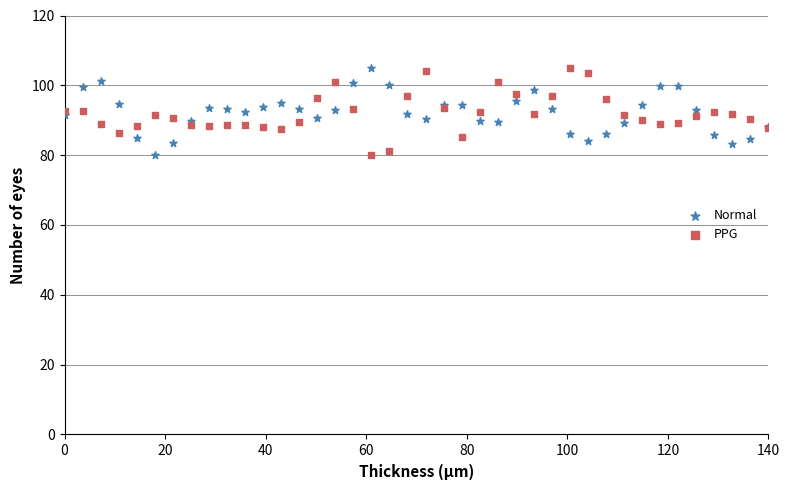

What is the X range (max minus min) for the scatter plot?

140.0